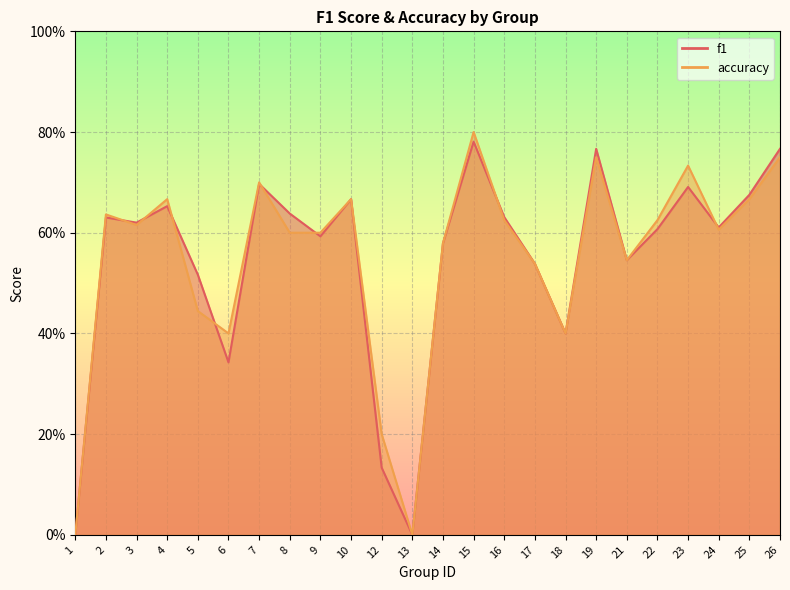

At 5, list the series in order from largest to smallest.

f1, accuracy